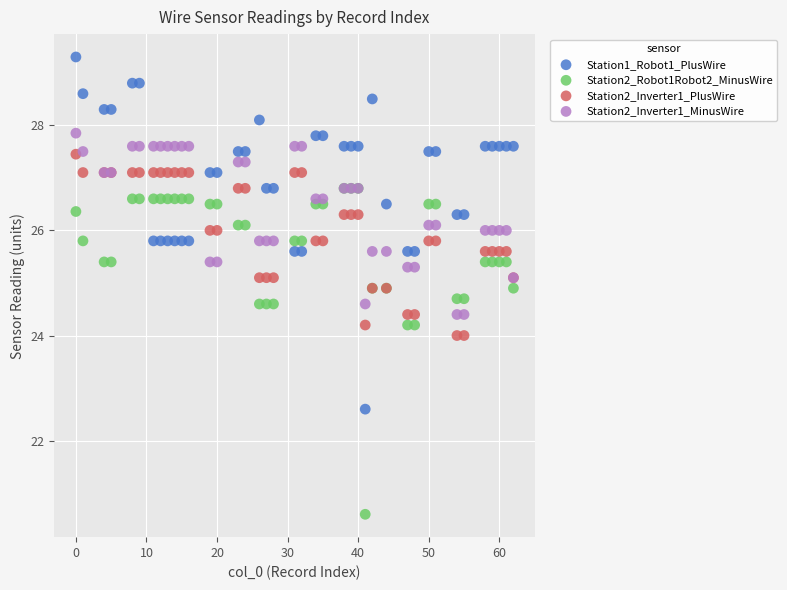

What are all the series names shown in the legend?

Station1_Robot1_PlusWire, Station2_Robot1Robot2_MinusWire, Station2_Inverter1_PlusWire, Station2_Inverter1_MinusWire